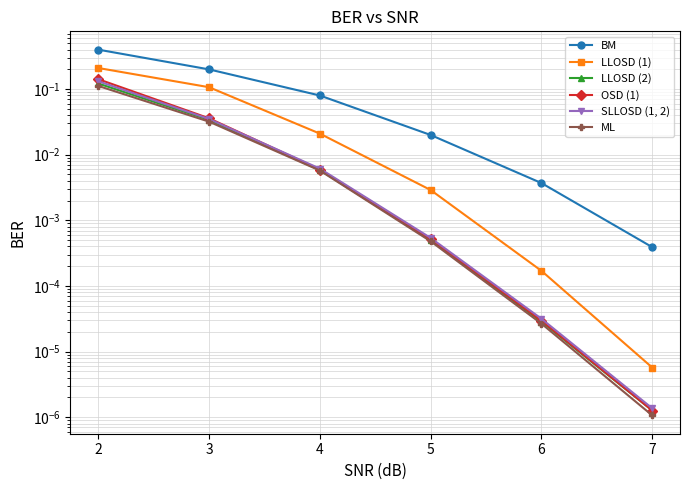

Is it true that ML equals 0.0 at 7?

False